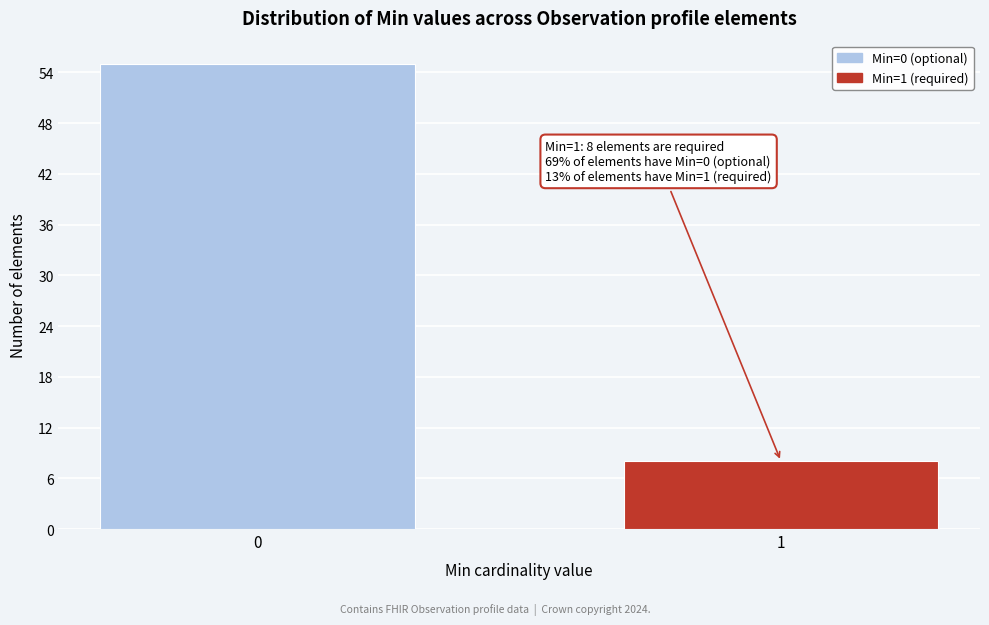

Reading left to right, transcribe all the data shown in this chart.

0=55	1=8